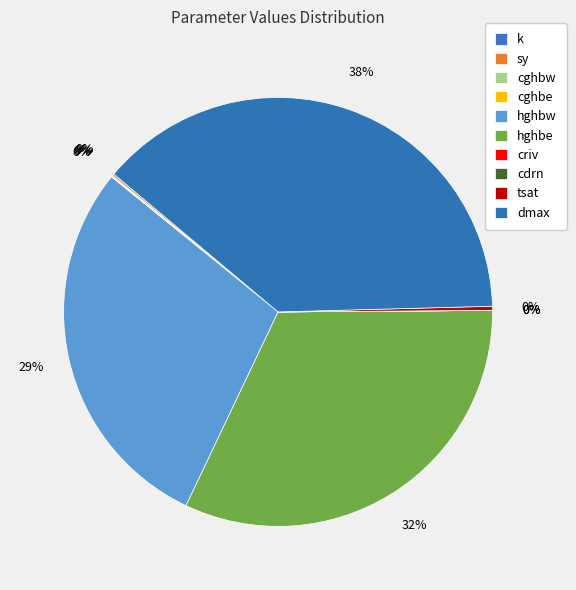

Is tsat the majority of the pie?

No